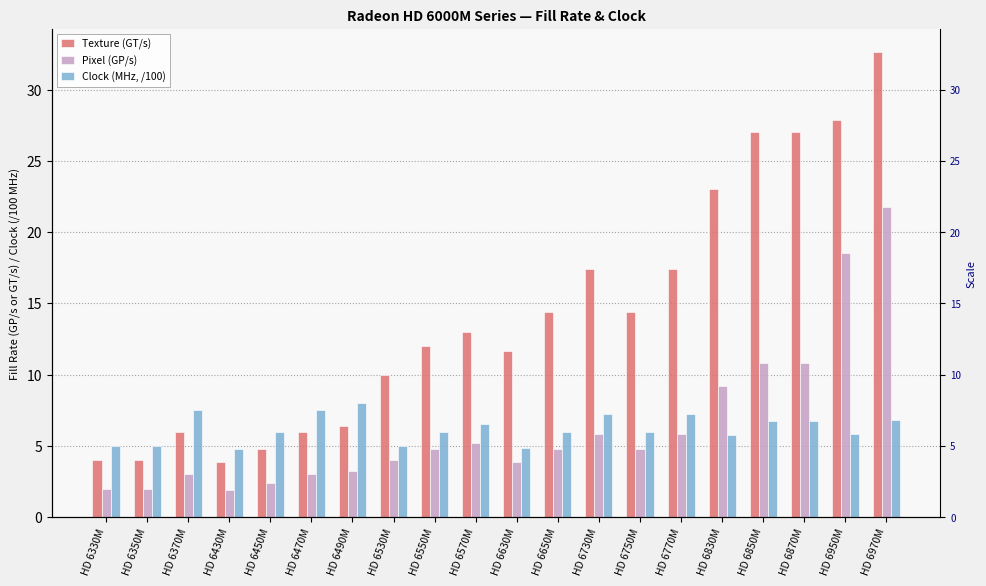

What is the total value across all series at HD 6550M?

22.8